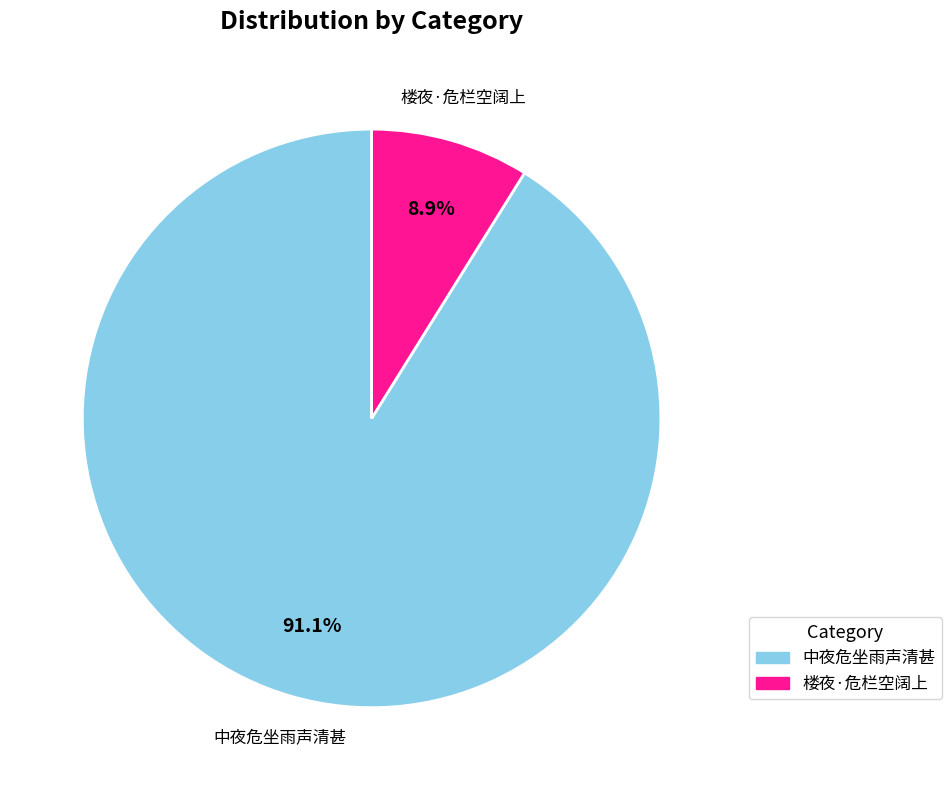

Between 楼夜·危栏空阔上 and 中夜危坐雨声清甚, which is larger?

中夜危坐雨声清甚